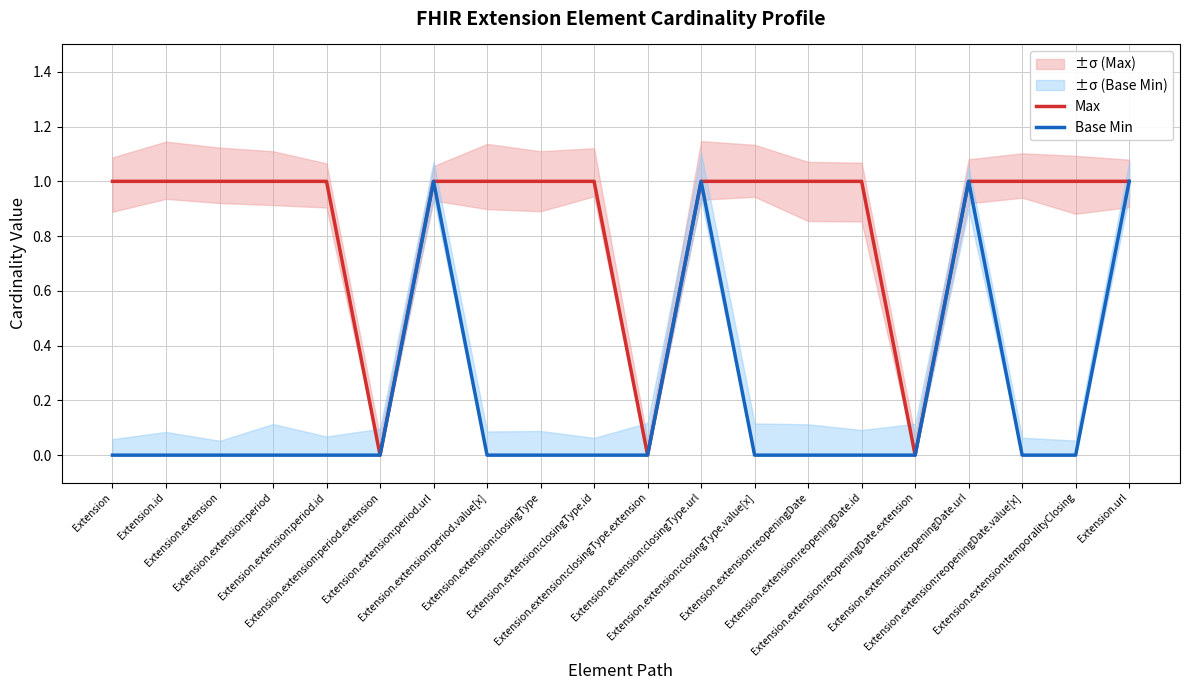

At how many categories does at least one series exceed 0?

17